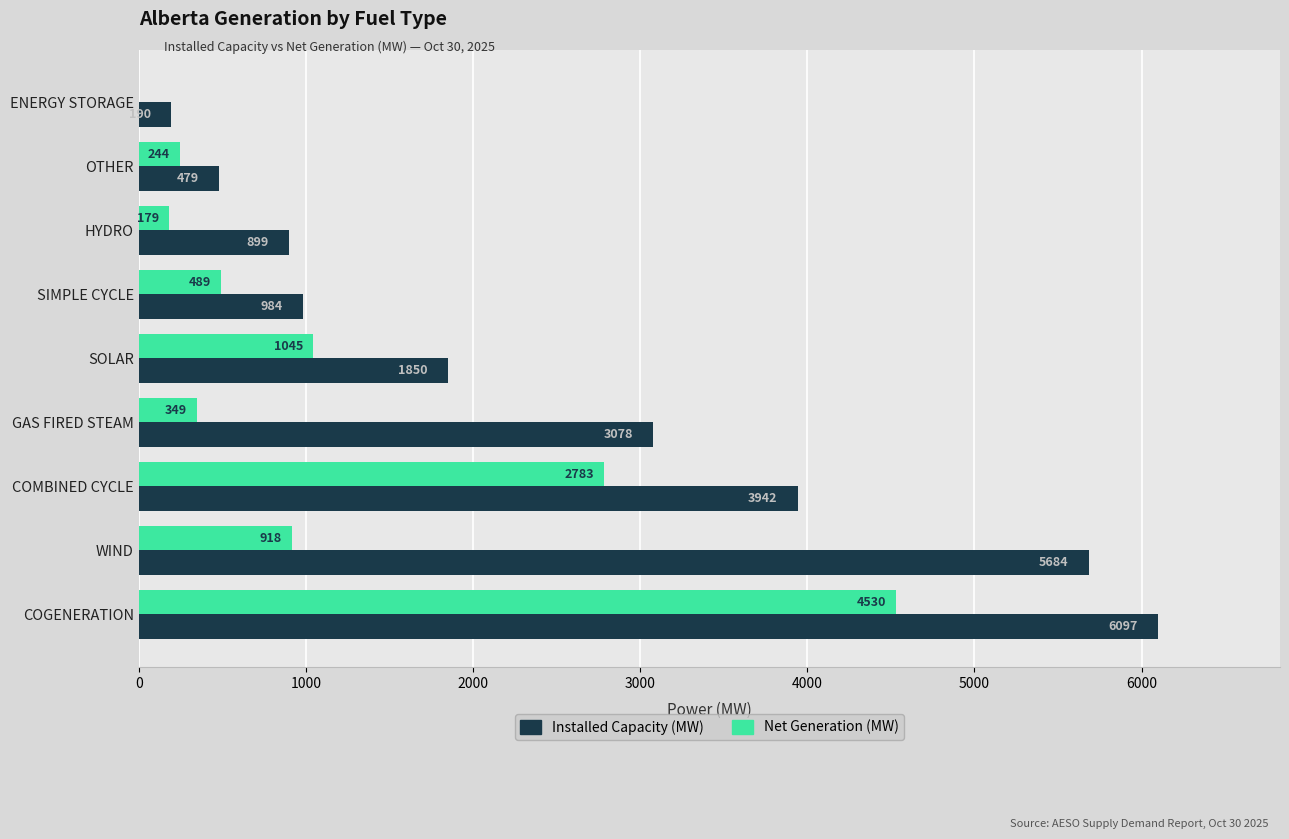

Which series has the widest spread of values?

Installed Capacity (MW)